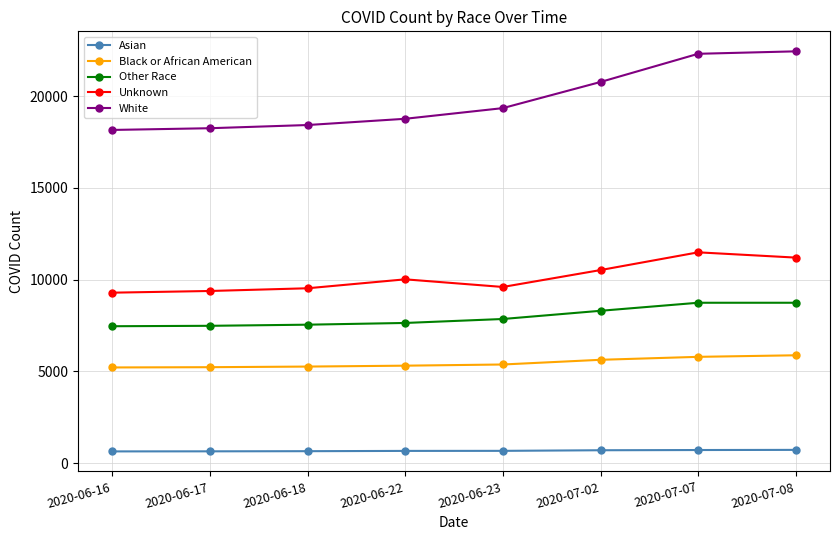

How many categories are shown in the chart?

8